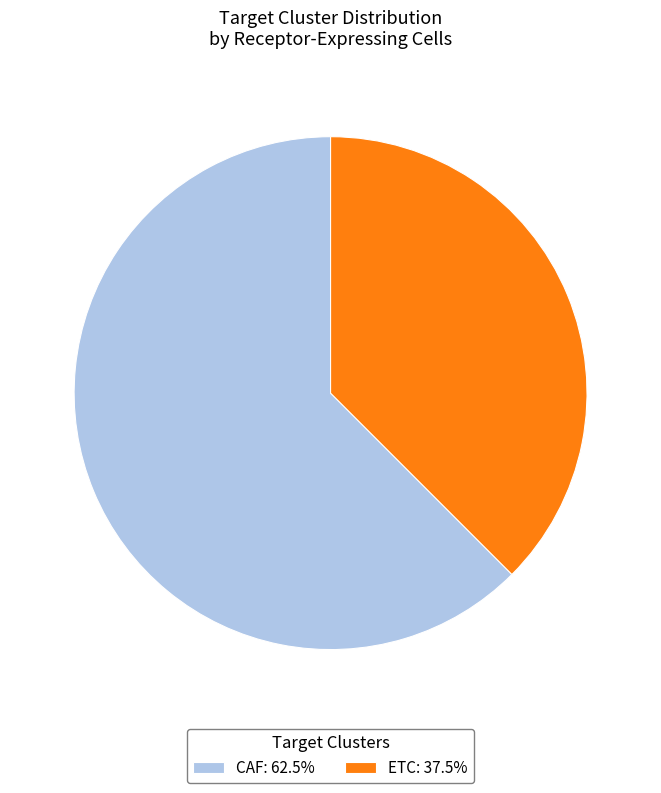

Is there a majority slice in this chart?

Yes